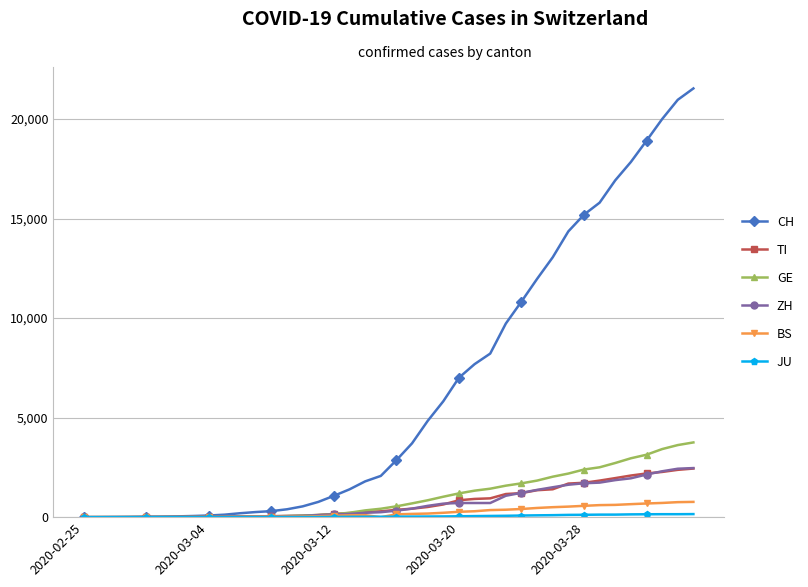

Which series has the largest total across all categories?

CH